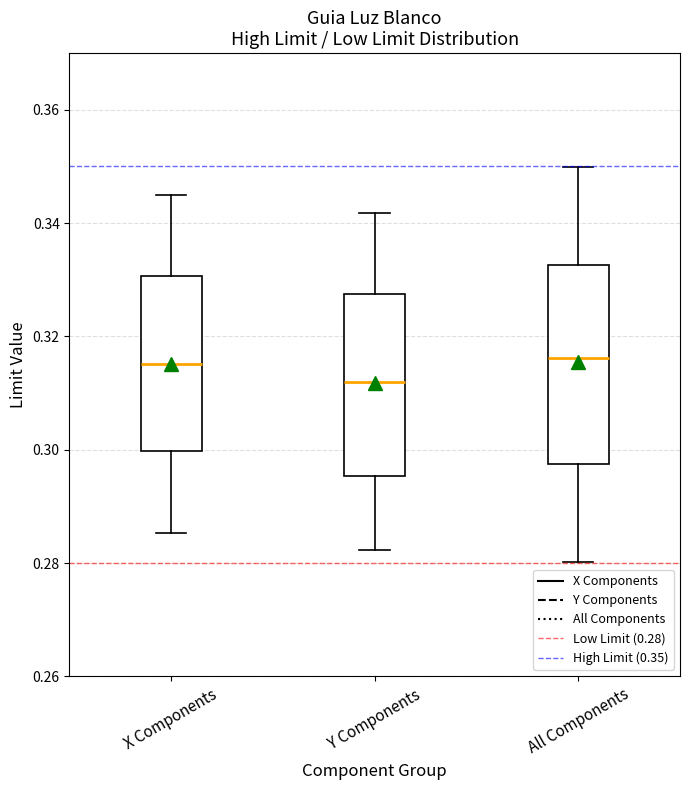

Reading left to right, read every box against the y-axis: the position of its median line, the range the box covers, and the ends of its whiskers. The values are not printed on the chart, so give them approximately, as read against the axis.

X Components: median 0.316, box 0.300 to 0.330, whiskers 0.286 to 0.344
Y Components: median 0.312, box 0.296 to 0.328, whiskers 0.282 to 0.342
All Components: median 0.316, box 0.298 to 0.332, whiskers 0.280 to 0.350